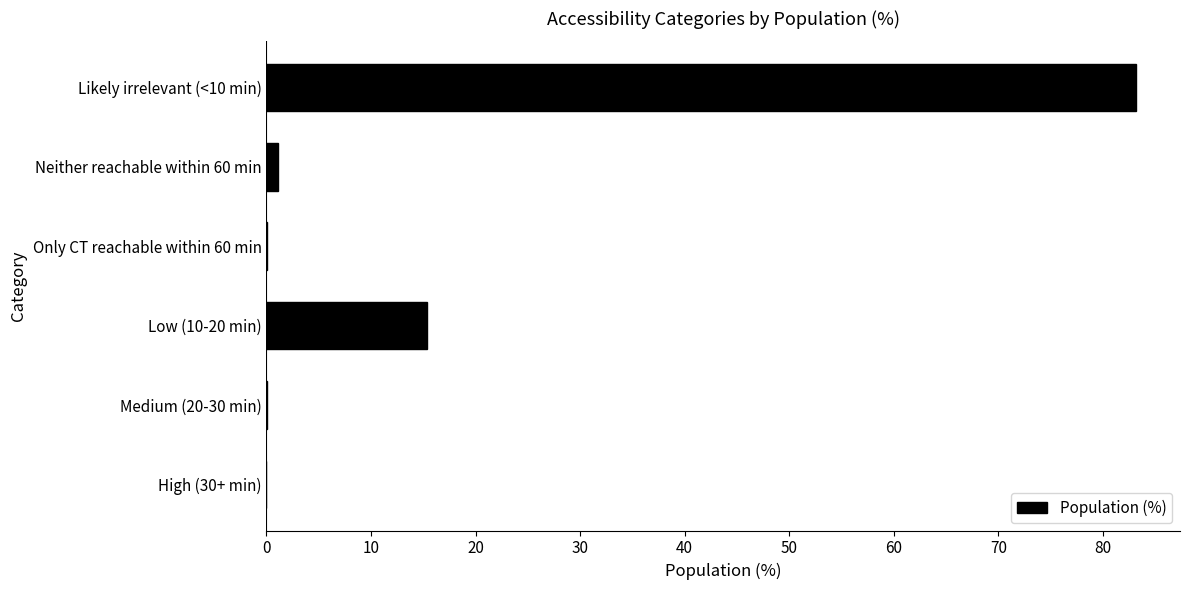

What is the sum of all values?

99.9